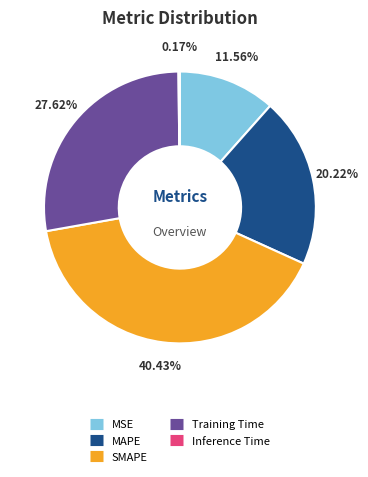

Which category has the biggest portion of the pie?

SMAPE